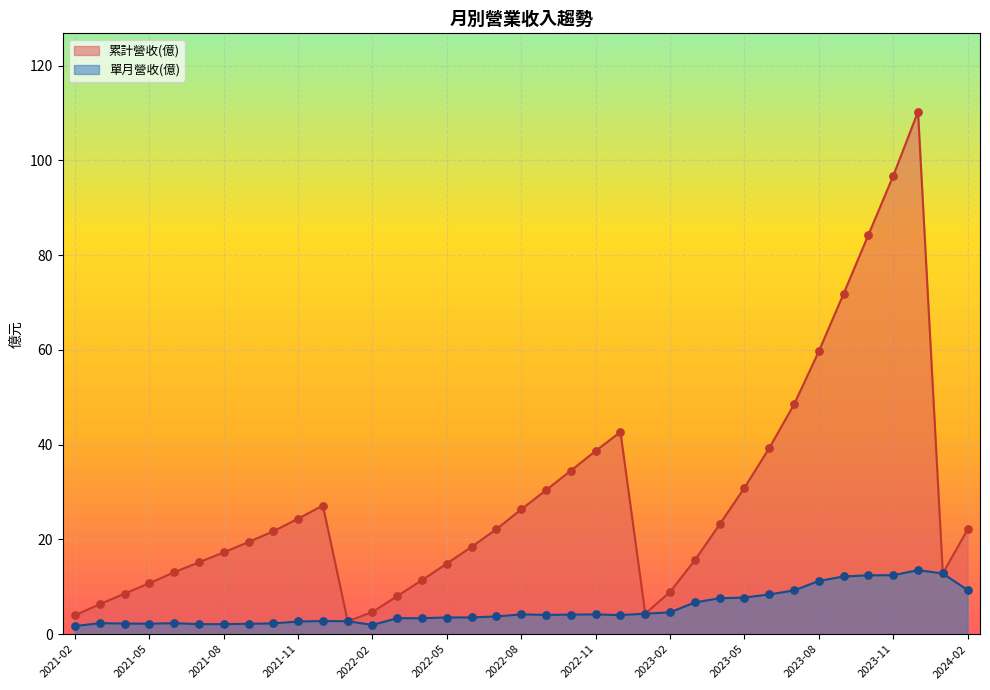

At which category is the sum across all series the highest?

2023-12